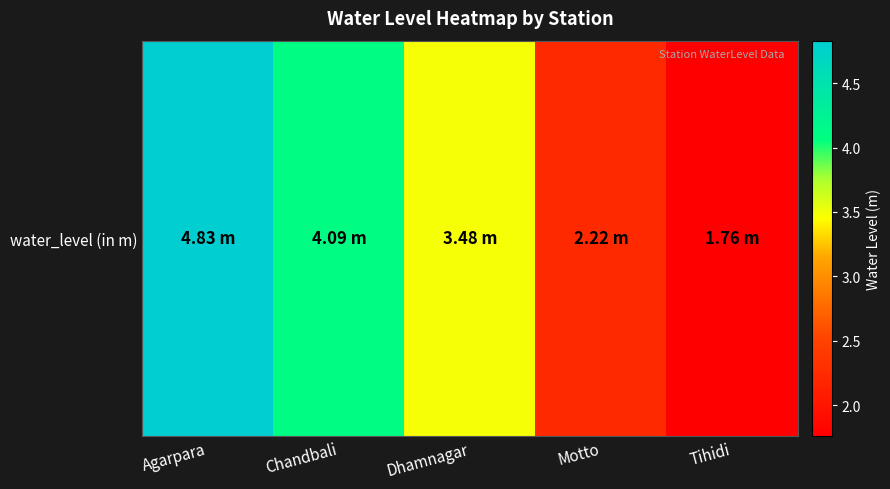

List the labels in order of value, largest first.

Agarpara, Chandbali, Dhamnagar, Motto, Tihidi